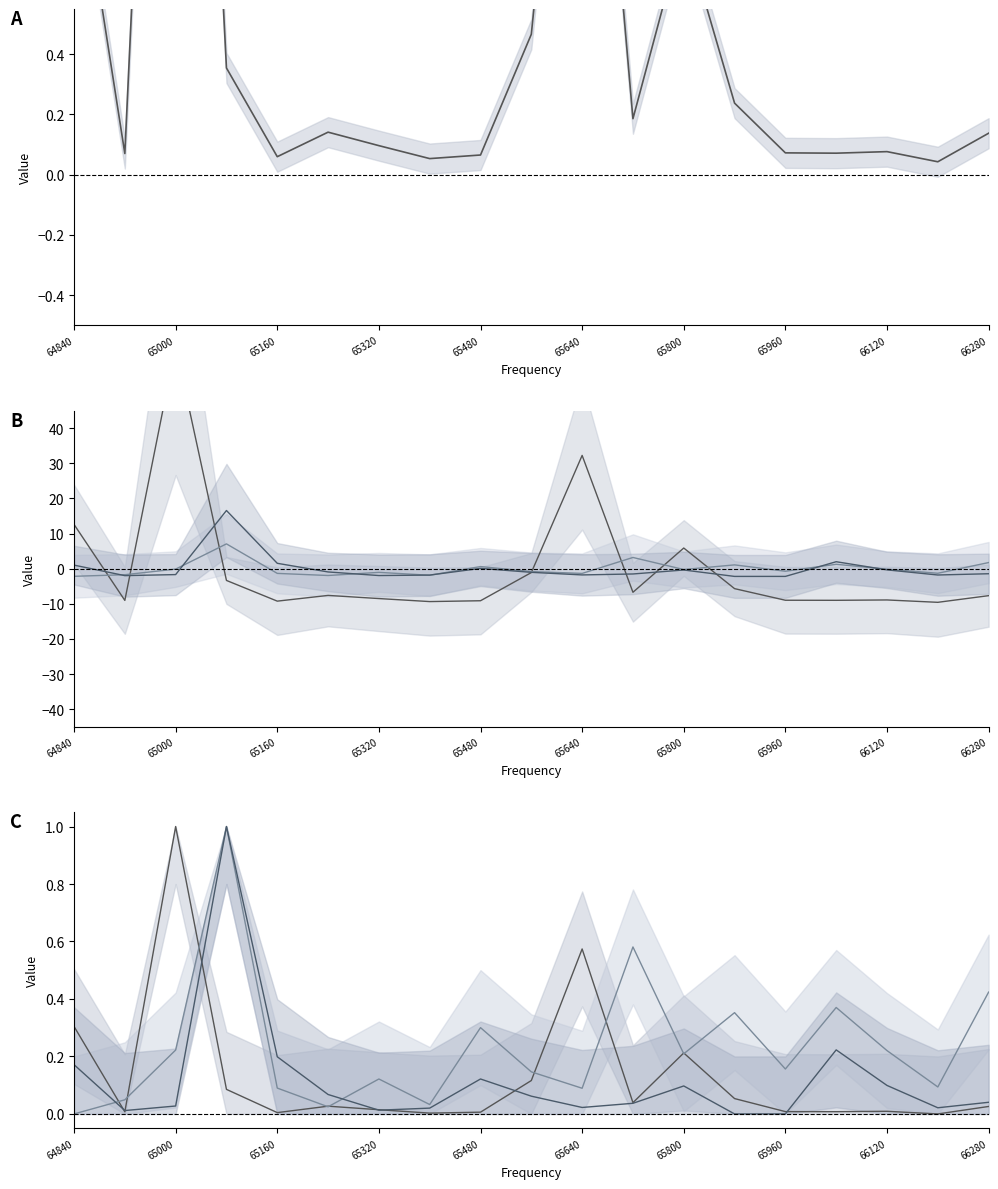

True or false: 64880.0 has a value of 0.1 at 66120.

False